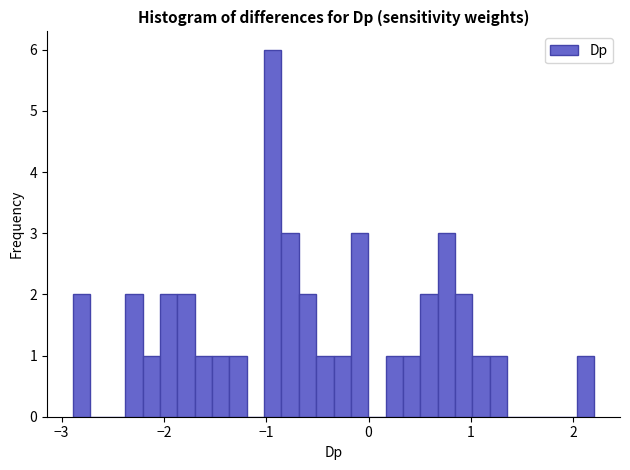

Read against the x-axis, roughly where is the centre of the tallest bar?

-0.9